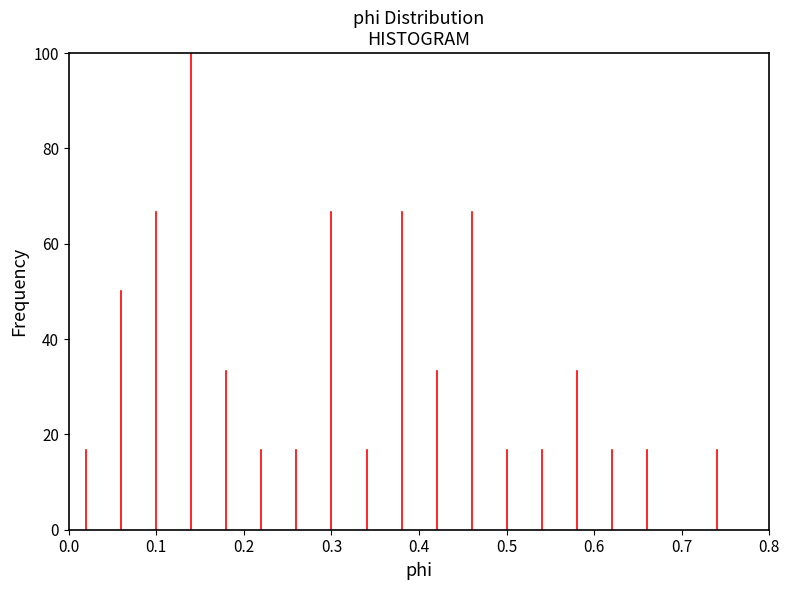

What is the height of the bar covering 0.60 to 0.64 on the x-axis? The values are not printed on the chart, so give them approximately, as read against the axis.

16